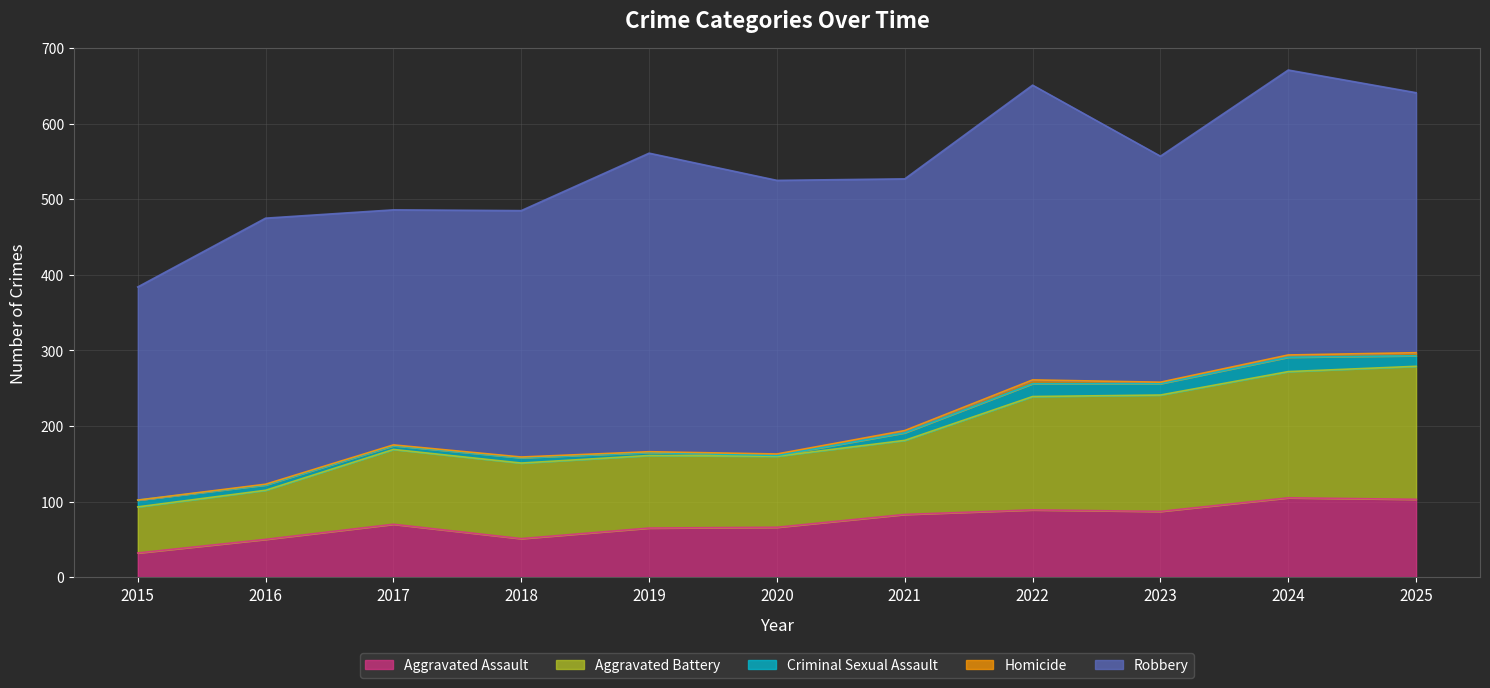

What is the minimum value for Criminal Sexual Assault?

1